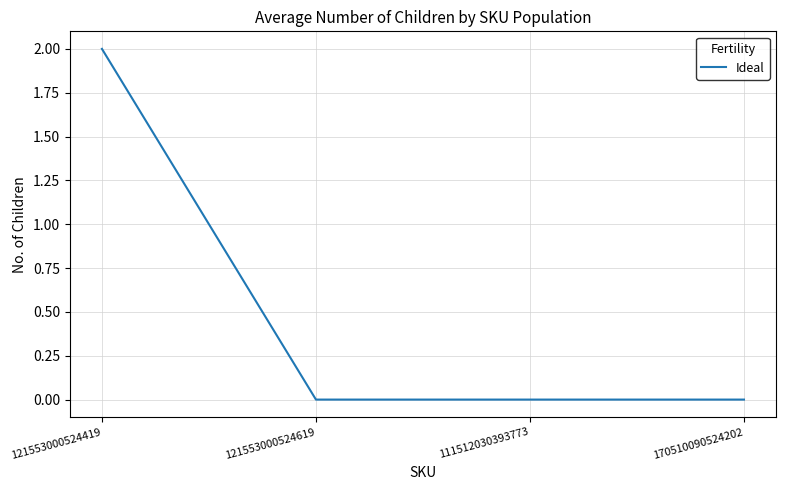

Which has a higher value, 121553000524419 or 121553000524619?

121553000524419